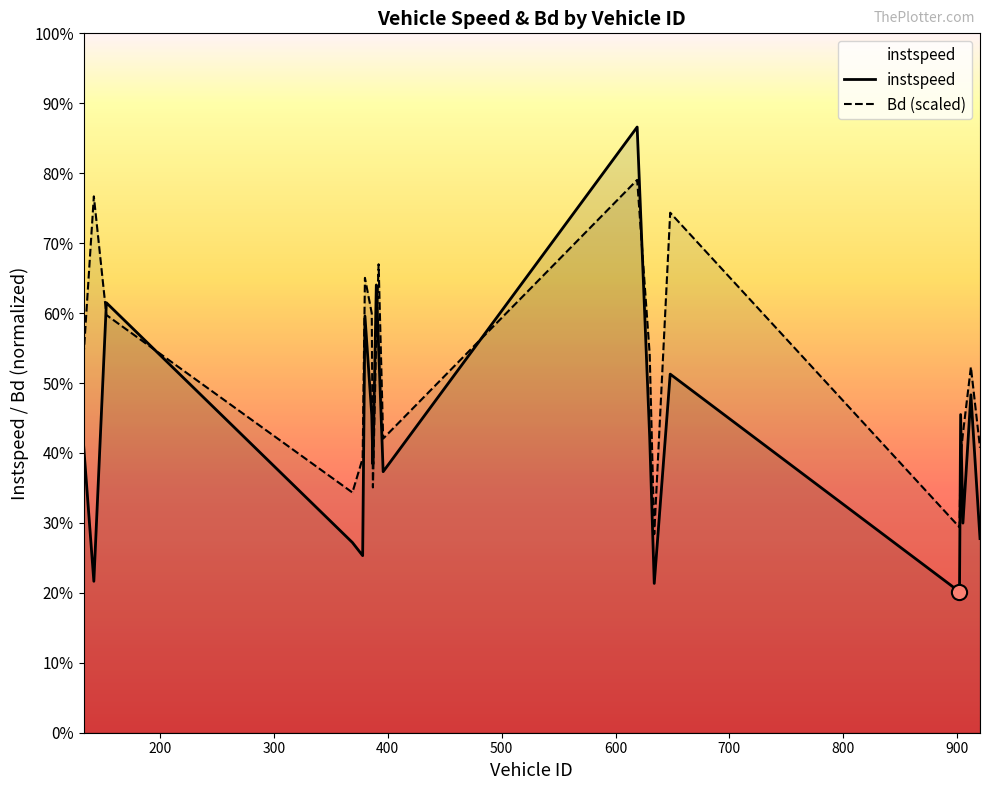

Which series reaches the minimum Y coordinate?

instspeed